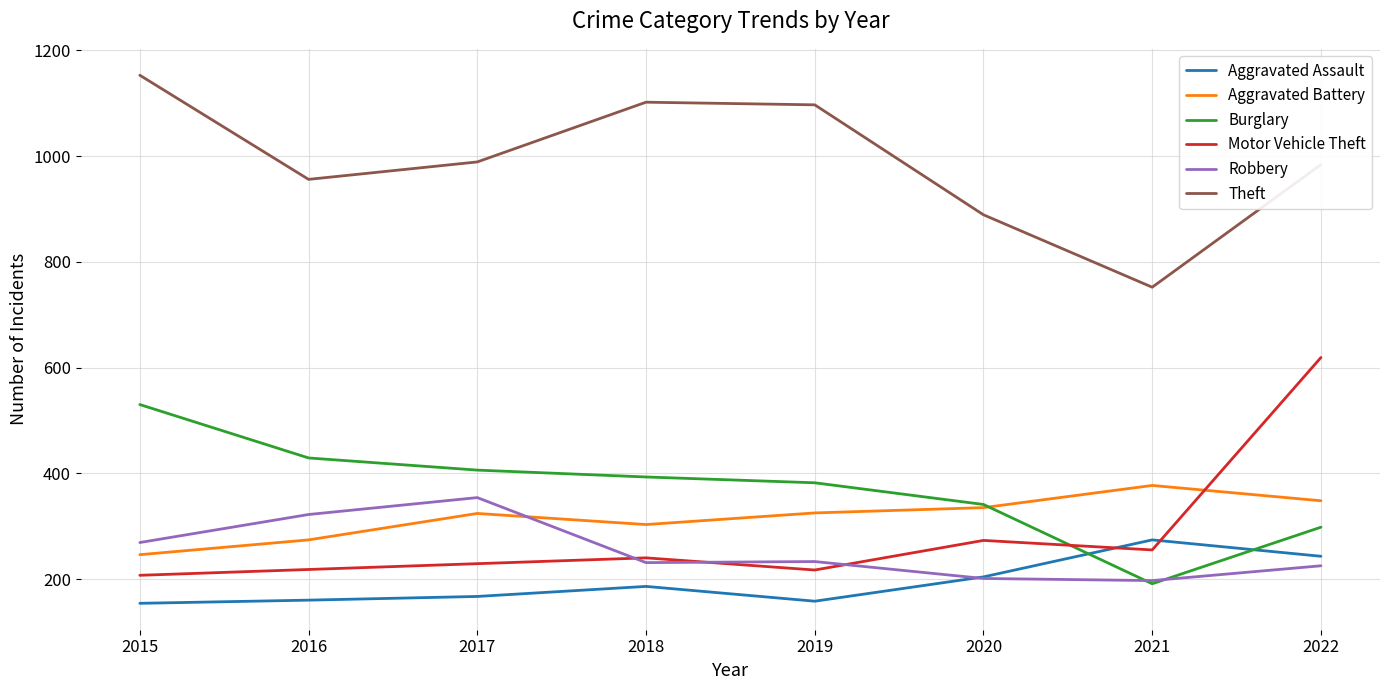

What is the lowest value of the Aggravated Battery series?

246